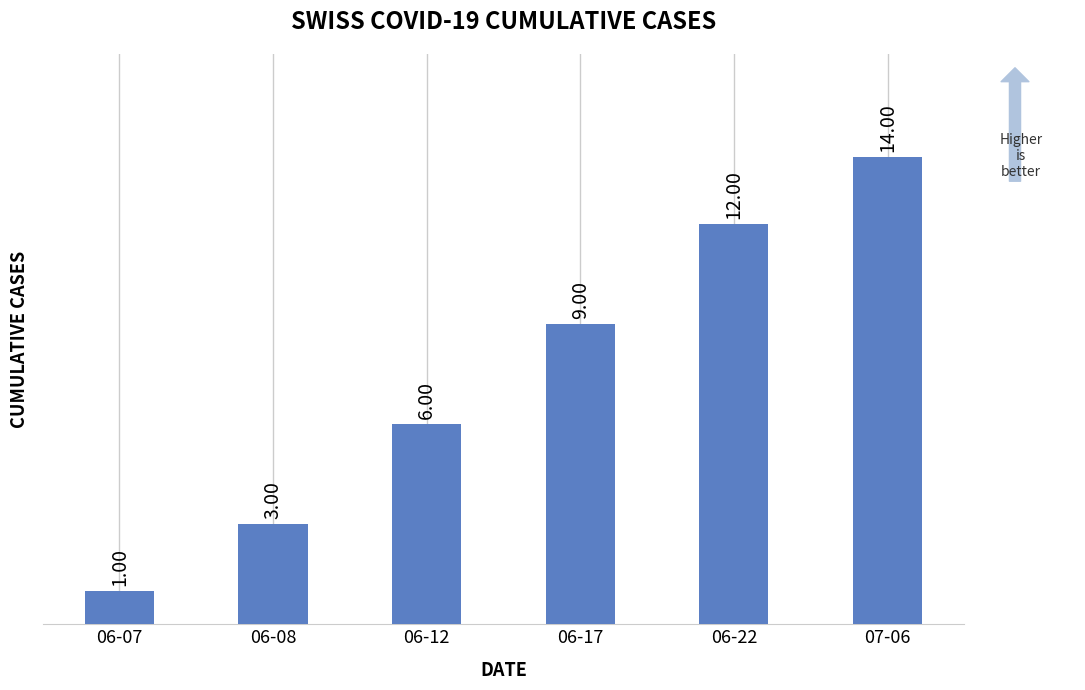

What is the maximum value shown in the chart?

14